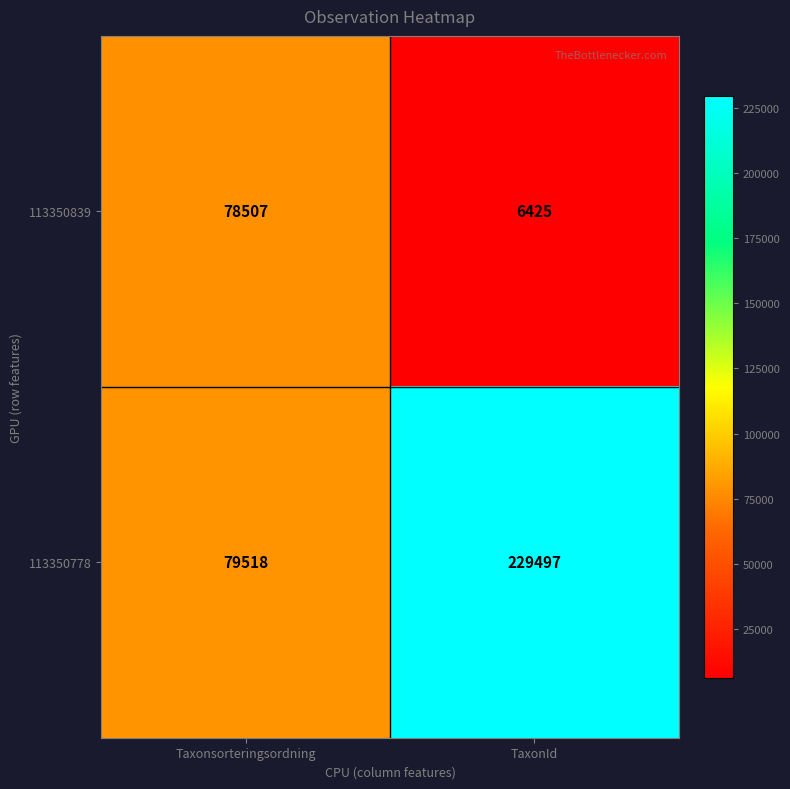

What is the spread (max minus min) of values at Taxonsorteringsordning?

1011